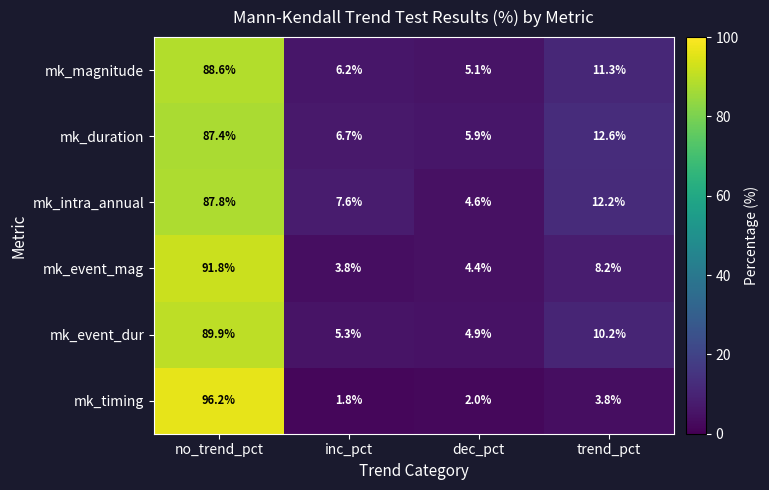

What is the difference between the maximum and second lowest values in the mk_event_mag series?

87.4